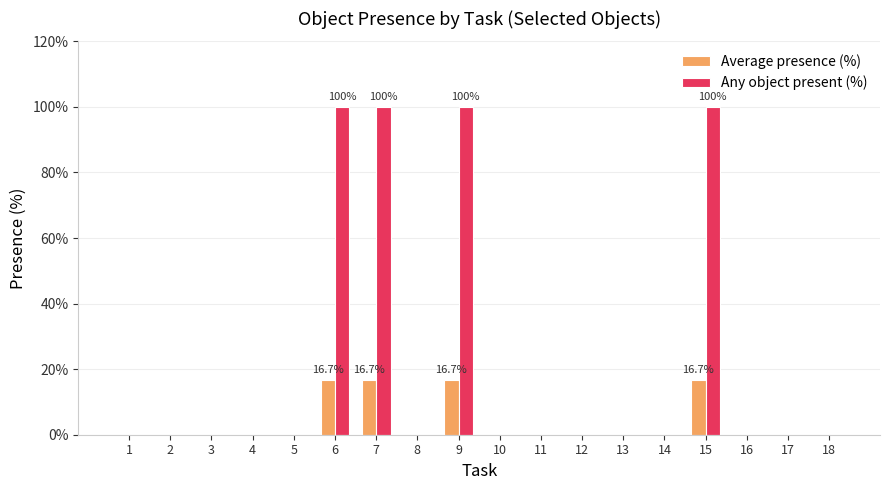

True or false: Any object present (%) has a value of -41.4 at 17.

False